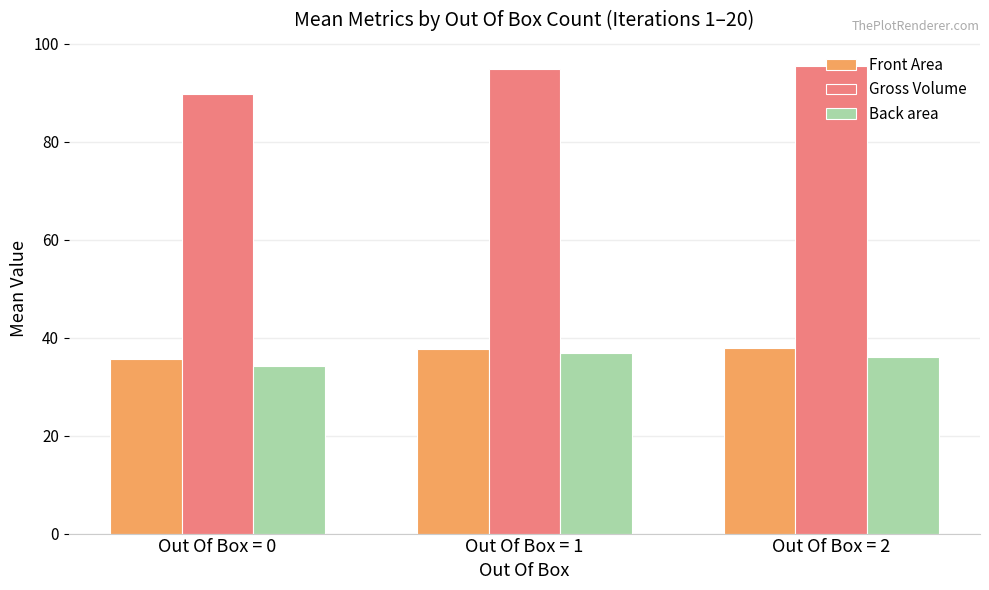

The value of Gross Volume at Out Of Box = 1 is 66.2. True or false?

False